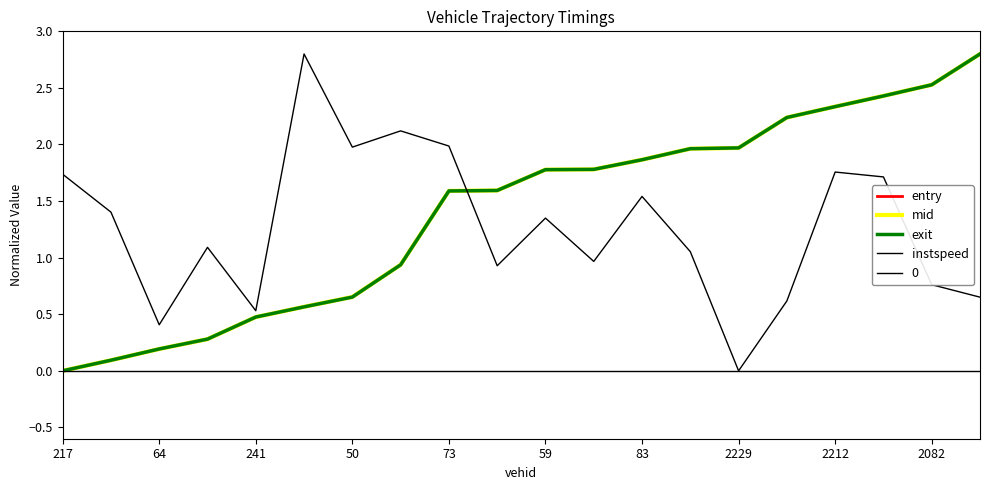

Is it true that entry equals 0.9 at 73?

False